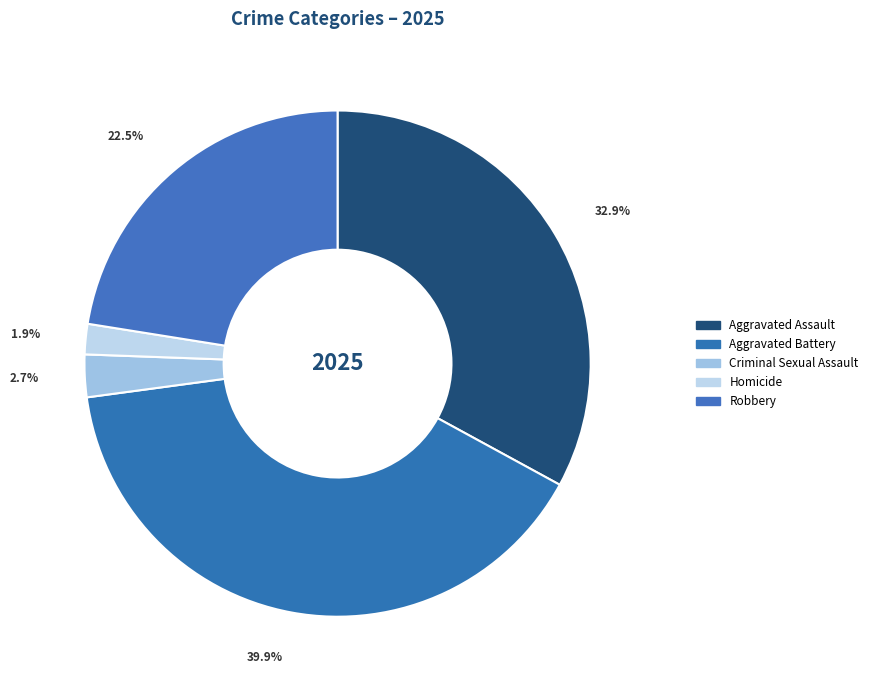

To the nearest percent, what is the average slice percentage?

20%